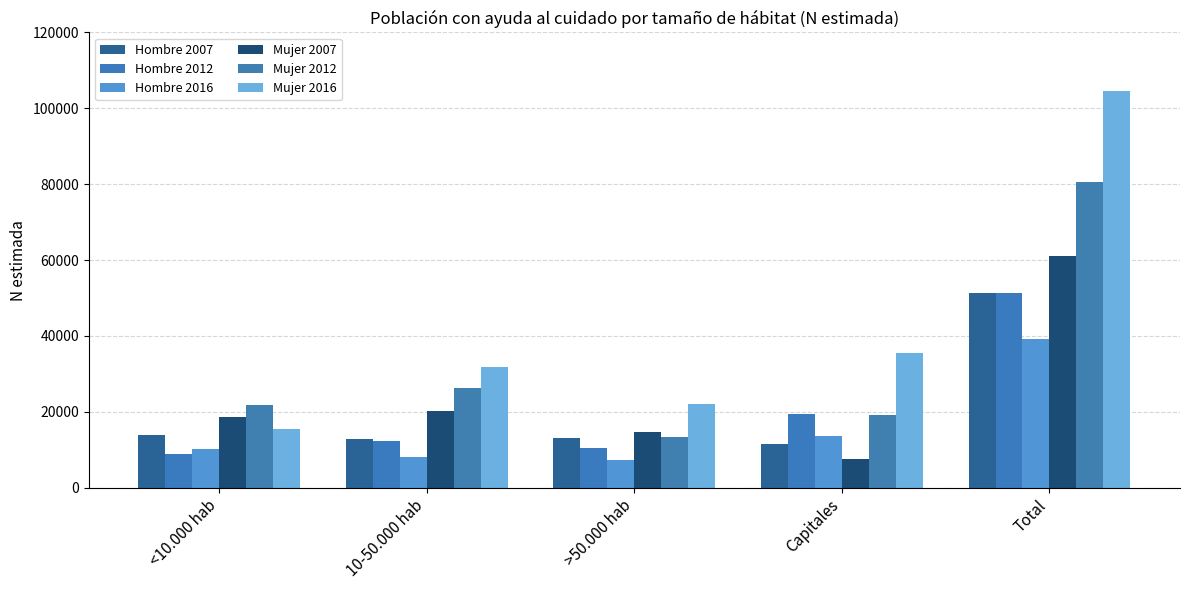

What are all the series names shown in the legend?

Hombre 2007, Hombre 2012, Hombre 2016, Mujer 2007, Mujer 2012, Mujer 2016